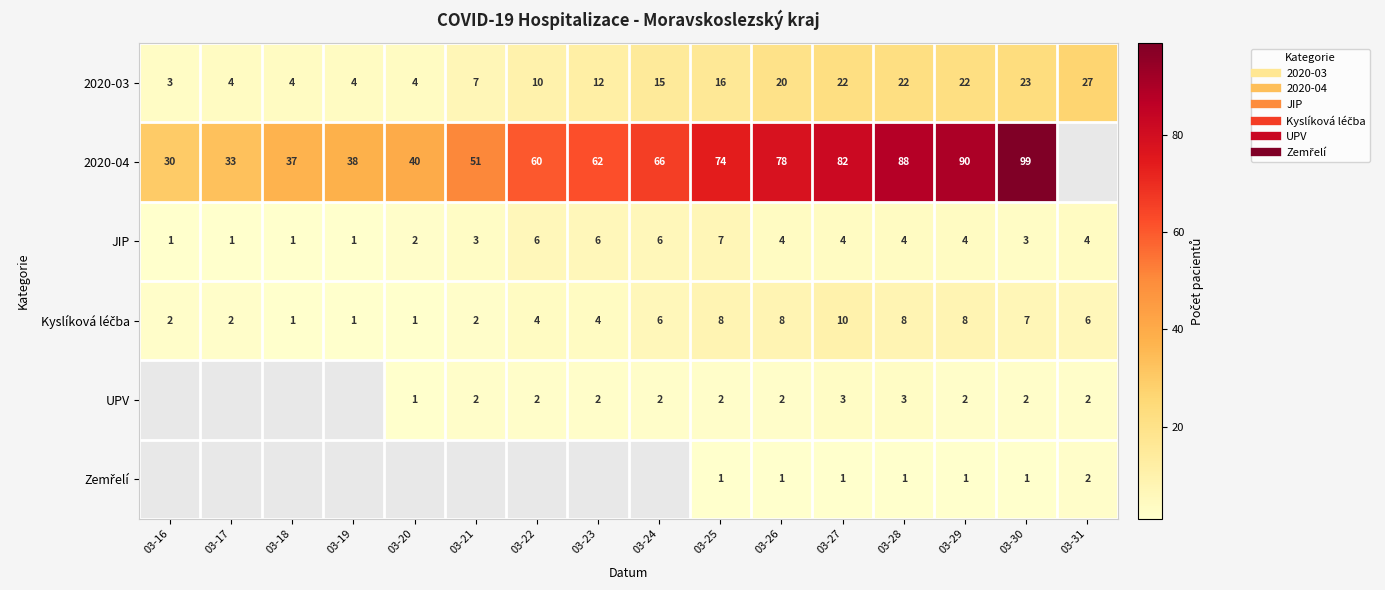

At which category does the chart reach its peak across all series?

03-30